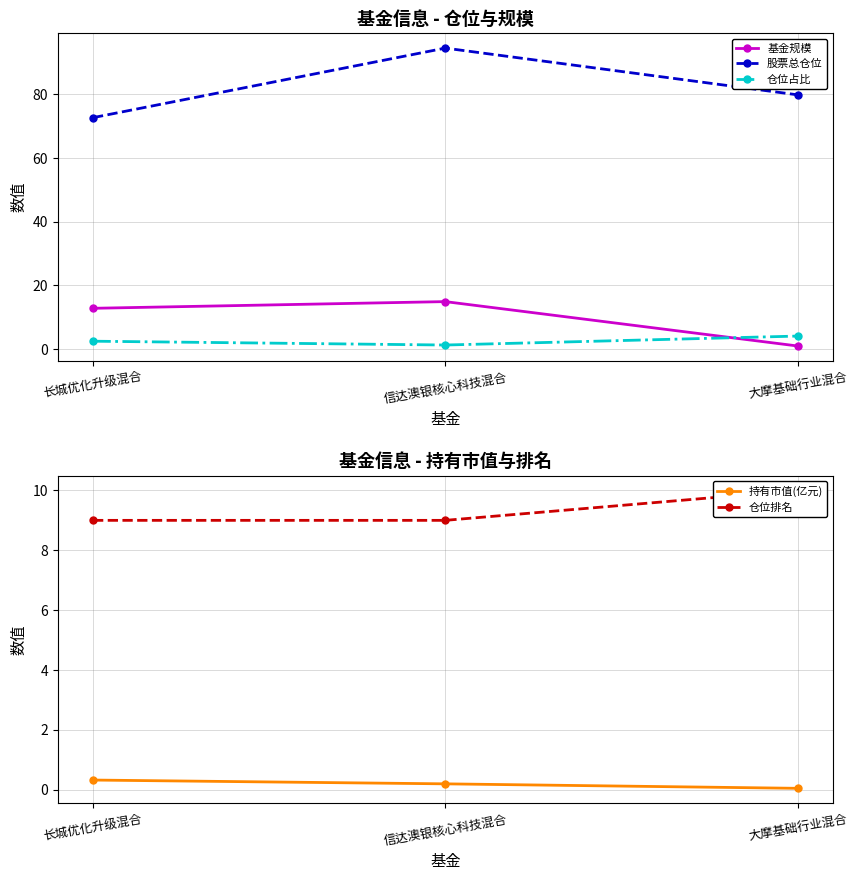

The value of 仓位排名 at 长城优化升级混合 is 12.0. True or false?

False